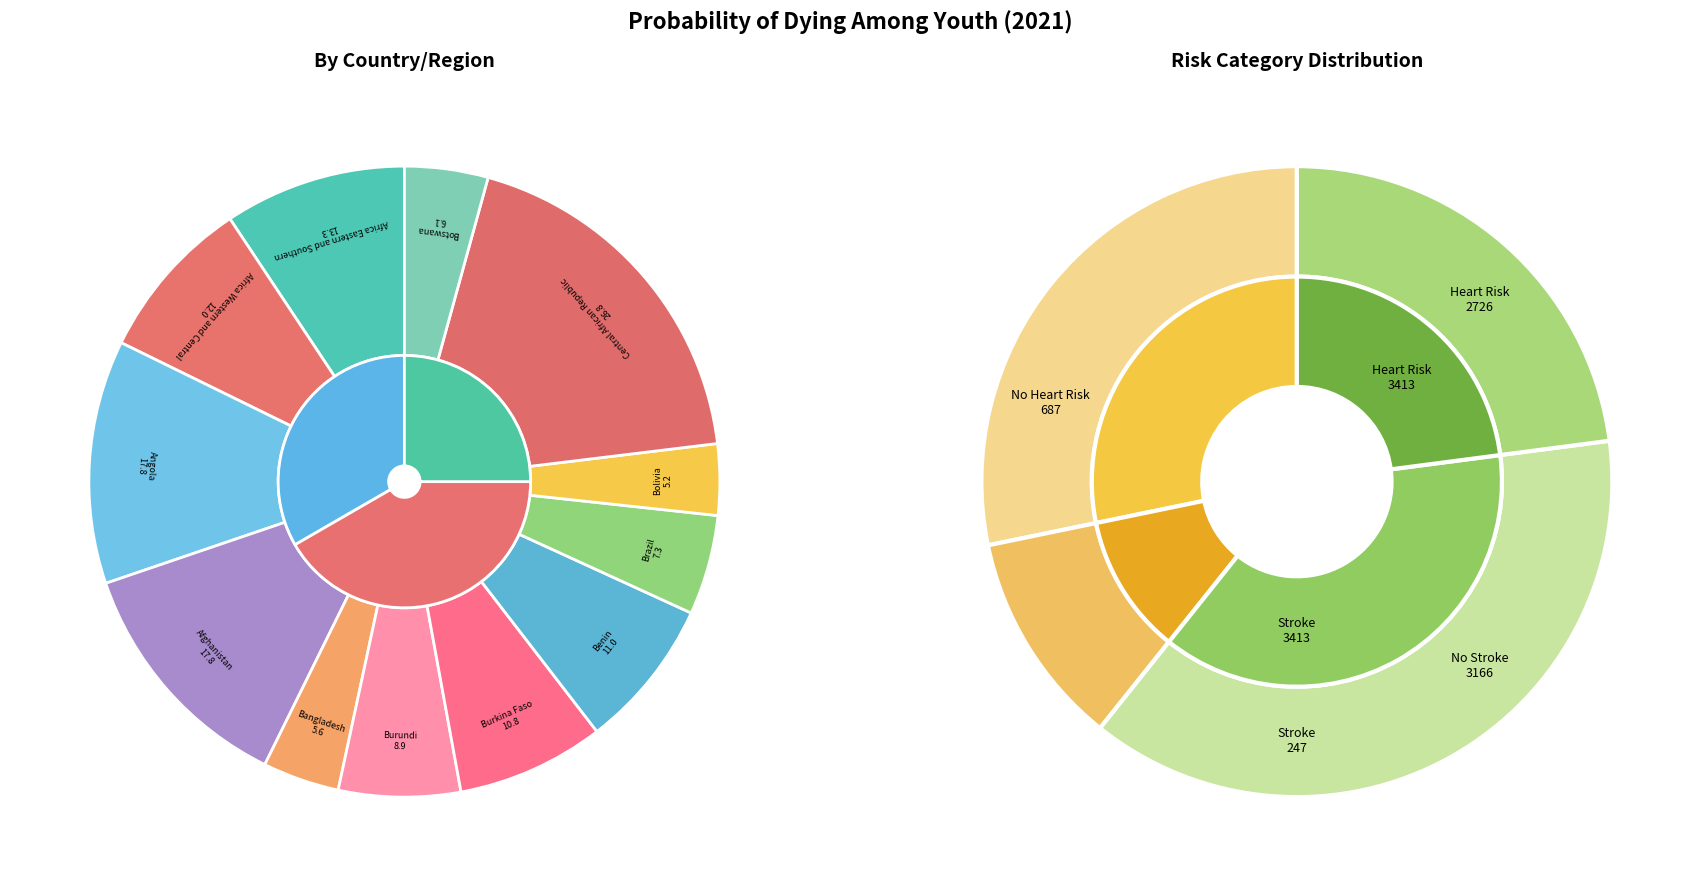

To the nearest percent, what is the average slice percentage?

8%